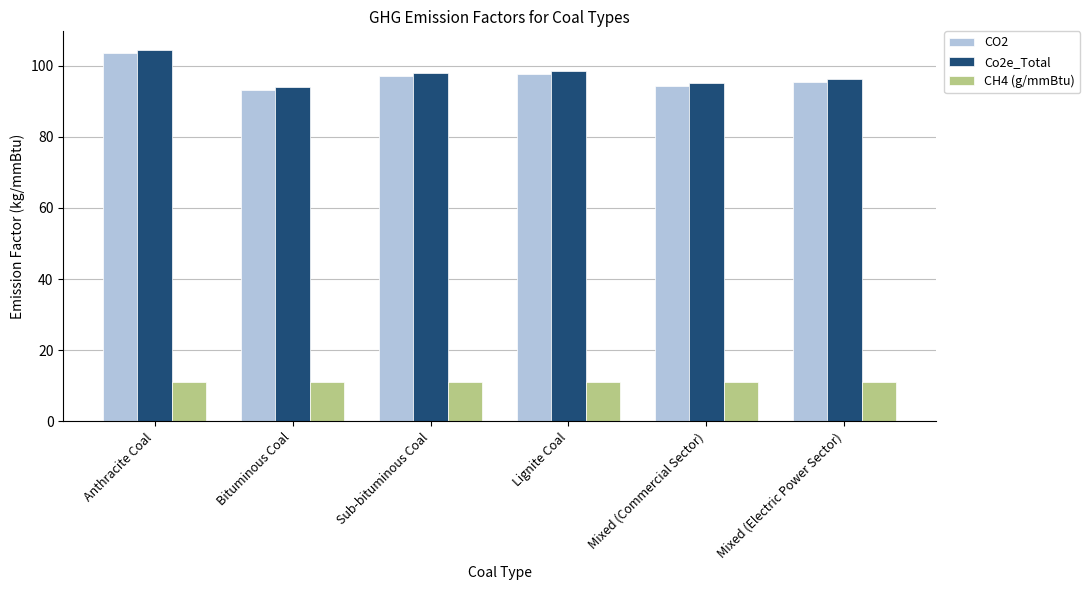

What is the label of the 5th bar from the right?

Bituminous Coal